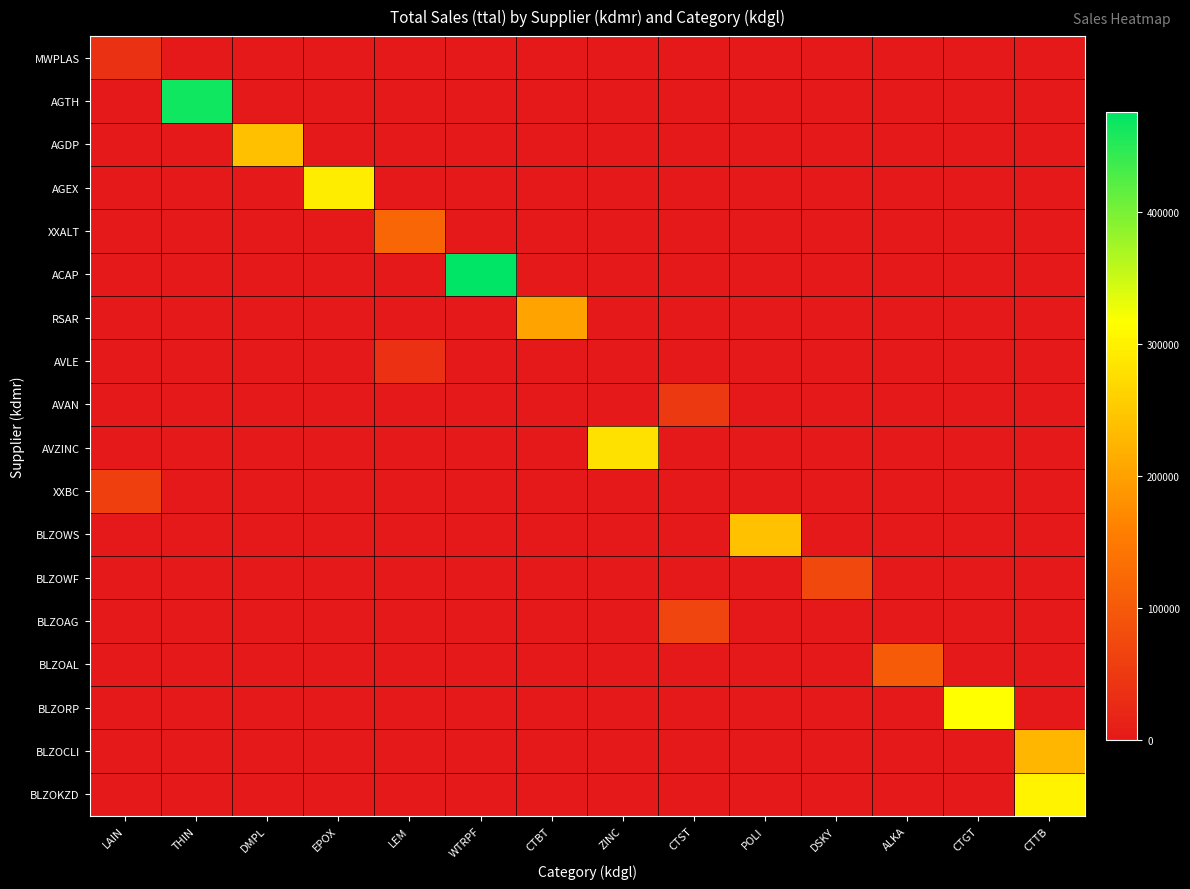

Reading left to right, list all the values displayed in this chart.

MWPLAS: LAIN=39000	THIN=0	DMPL=0	EPOX=0	LEM=0	WTRPF=0	CTBT=0	ZINC=0	CTST=0	POLI=0	DSKY=0	ALKA=0	CTGT=0	CTTB=0
AGTH: LAIN=0	THIN=466000	DMPL=0	EPOX=0	LEM=0	WTRPF=0	CTBT=0	ZINC=0	CTST=0	POLI=0	DSKY=0	ALKA=0	CTGT=0	CTTB=0
AGDP: LAIN=0	THIN=0	DMPL=238000	EPOX=0	LEM=0	WTRPF=0	CTBT=0	ZINC=0	CTST=0	POLI=0	DSKY=0	ALKA=0	CTGT=0	CTTB=0
AGEX: LAIN=0	THIN=0	DMPL=0	EPOX=294000	LEM=0	WTRPF=0	CTBT=0	ZINC=0	CTST=0	POLI=0	DSKY=0	ALKA=0	CTGT=0	CTTB=0
XXALT: LAIN=0	THIN=0	DMPL=0	EPOX=0	LEM=119000	WTRPF=0	CTBT=0	ZINC=0	CTST=0	POLI=0	DSKY=0	ALKA=0	CTGT=0	CTTB=0
ACAP: LAIN=0	THIN=0	DMPL=0	EPOX=0	LEM=0	WTRPF=475500	CTBT=0	ZINC=0	CTST=0	POLI=0	DSKY=0	ALKA=0	CTGT=0	CTTB=0
RSAR: LAIN=0	THIN=0	DMPL=0	EPOX=0	LEM=0	WTRPF=0	CTBT=204000	ZINC=0	CTST=0	POLI=0	DSKY=0	ALKA=0	CTGT=0	CTTB=0
AVLE: LAIN=0	THIN=0	DMPL=0	EPOX=0	LEM=36000	WTRPF=0	CTBT=0	ZINC=0	CTST=0	POLI=0	DSKY=0	ALKA=0	CTGT=0	CTTB=0
AVAN: LAIN=0	THIN=0	DMPL=0	EPOX=0	LEM=0	WTRPF=0	CTBT=0	ZINC=0	CTST=52000	POLI=0	DSKY=0	ALKA=0	CTGT=0	CTTB=0
AVZINC: LAIN=0	THIN=0	DMPL=0	EPOX=0	LEM=0	WTRPF=0	CTBT=0	ZINC=280000	CTST=0	POLI=0	DSKY=0	ALKA=0	CTGT=0	CTTB=0
XXBC: LAIN=60000	THIN=0	DMPL=0	EPOX=0	LEM=0	WTRPF=0	CTBT=0	ZINC=0	CTST=0	POLI=0	DSKY=0	ALKA=0	CTGT=0	CTTB=0
BLZOWS: LAIN=0	THIN=0	DMPL=0	EPOX=0	LEM=0	WTRPF=0	CTBT=0	ZINC=0	CTST=0	POLI=240000	DSKY=0	ALKA=0	CTGT=0	CTTB=0
BLZOWF: LAIN=0	THIN=0	DMPL=0	EPOX=0	LEM=0	WTRPF=0	CTBT=0	ZINC=0	CTST=0	POLI=0	DSKY=74000	ALKA=0	CTGT=0	CTTB=0
BLZOAG: LAIN=0	THIN=0	DMPL=0	EPOX=0	LEM=0	WTRPF=0	CTBT=0	ZINC=0	CTST=69000	POLI=0	DSKY=0	ALKA=0	CTGT=0	CTTB=0
BLZOAL: LAIN=0	THIN=0	DMPL=0	EPOX=0	LEM=0	WTRPF=0	CTBT=0	ZINC=0	CTST=0	POLI=0	DSKY=0	ALKA=105000	CTGT=0	CTTB=0
BLZORP: LAIN=0	THIN=0	DMPL=0	EPOX=0	LEM=0	WTRPF=0	CTBT=0	ZINC=0	CTST=0	POLI=0	DSKY=0	ALKA=0	CTGT=316000	CTTB=0
BLZOCLI: LAIN=0	THIN=0	DMPL=0	EPOX=0	LEM=0	WTRPF=0	CTBT=0	ZINC=0	CTST=0	POLI=0	DSKY=0	ALKA=0	CTGT=0	CTTB=228000
BLZOKZD: LAIN=0	THIN=0	DMPL=0	EPOX=0	LEM=0	WTRPF=0	CTBT=0	ZINC=0	CTST=0	POLI=0	DSKY=0	ALKA=0	CTGT=0	CTTB=301000